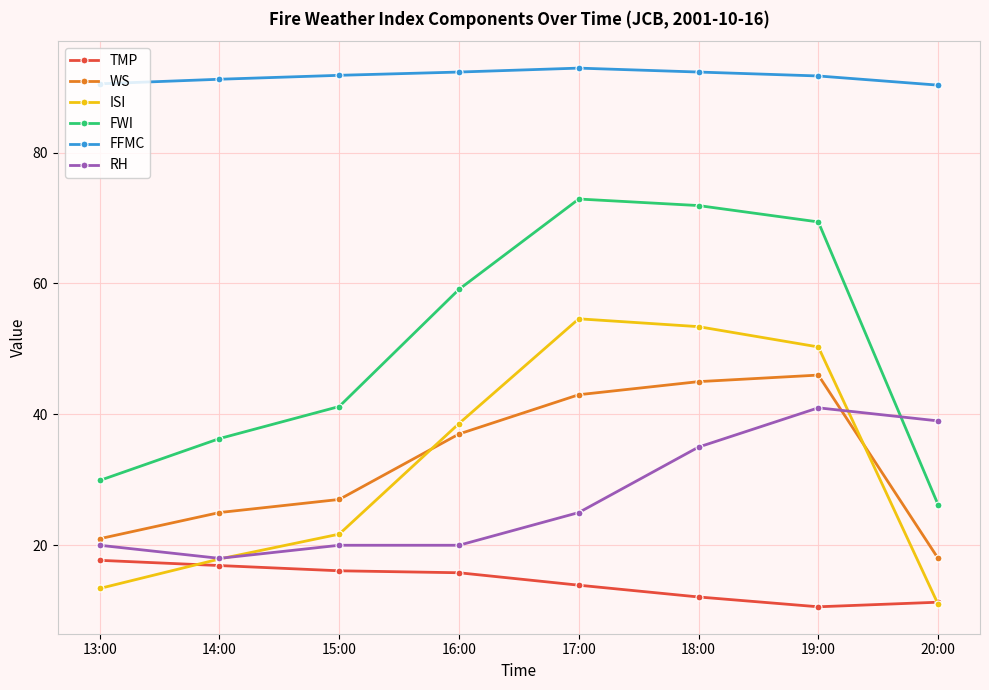

List the series in order of their peak value, highest first.

FFMC, FWI, ISI, WS, RH, TMP